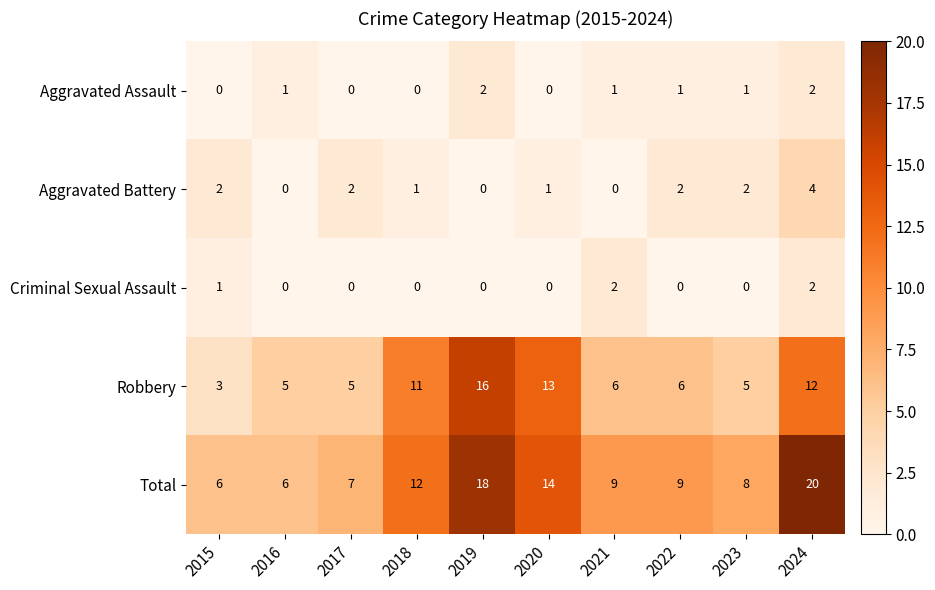

Which series has the largest total across all categories?

Total